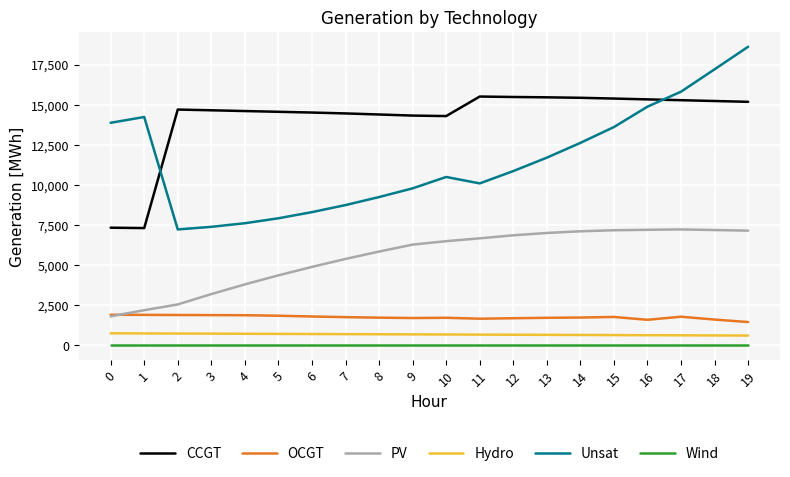

Is the value of PV at 13 greater than the value of OCGT at 12?

Yes